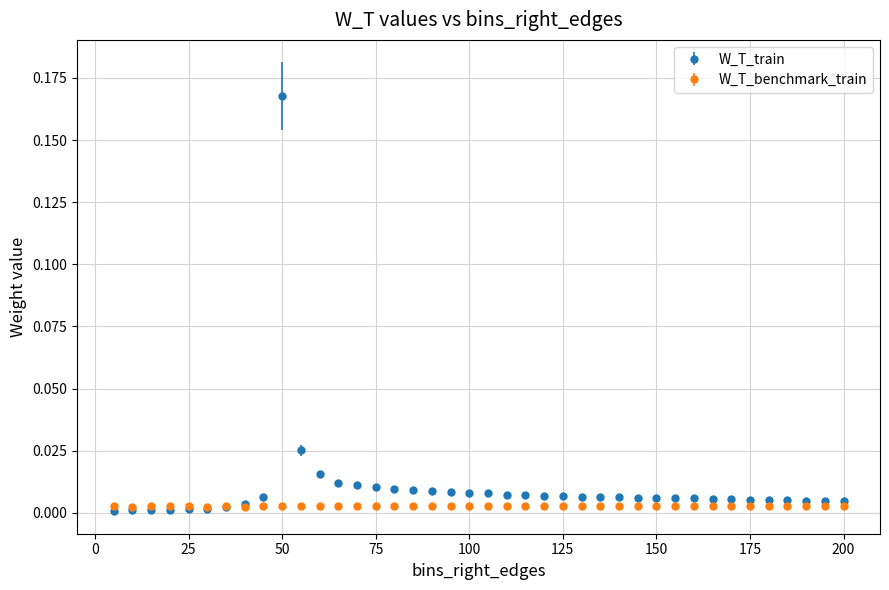

Which series has the largest total across all categories?

W_T_train